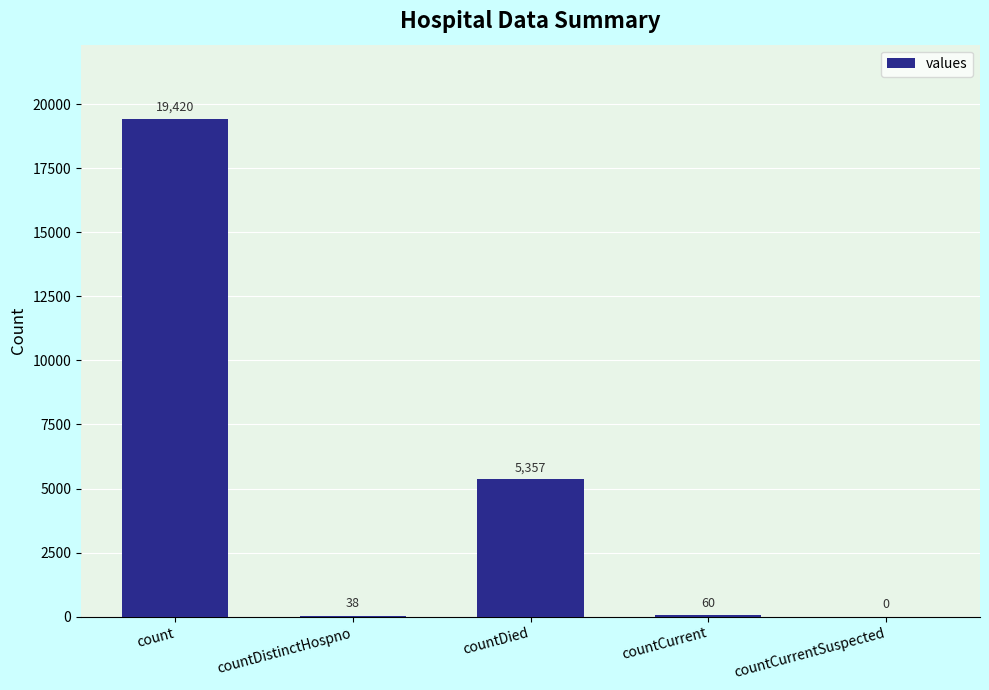

At which category does the chart reach its peak across all series?

count